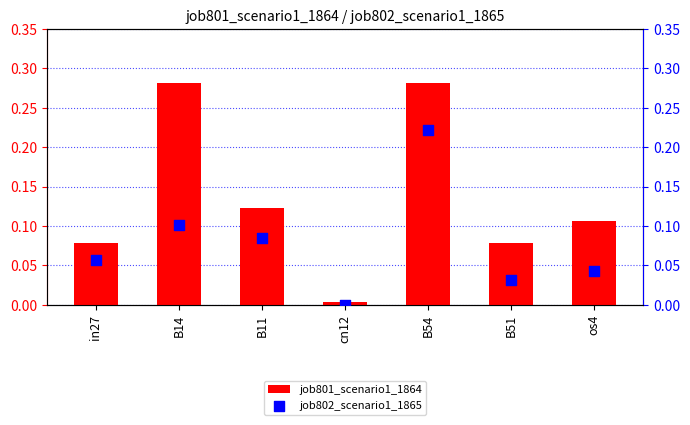

Which series reaches the minimum Y coordinate?

job802_scenario1_1865